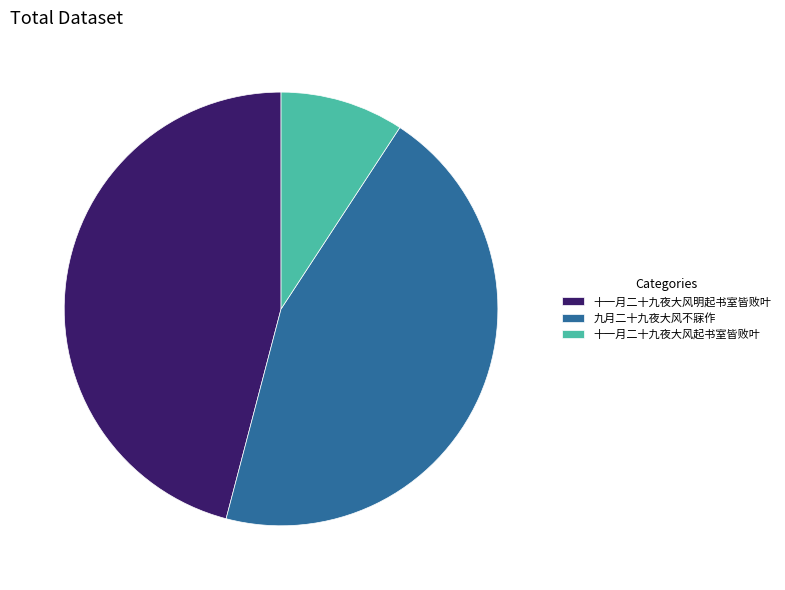

Combined, do 十一月二十九夜大风明起书室皆败叶 and 十一月二十九夜大风起书室皆败叶 account for over 50%?

Yes